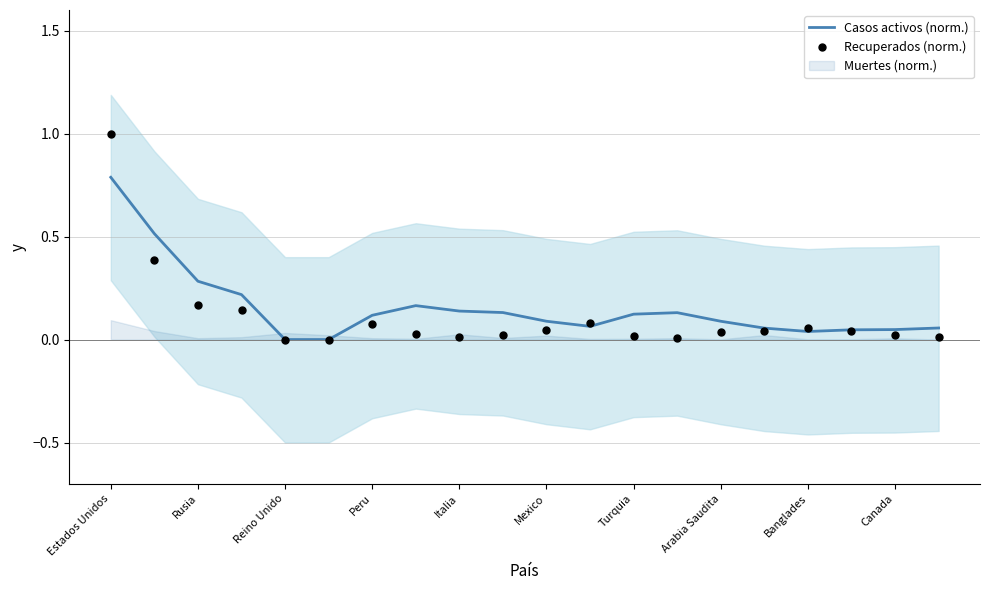

At how many categories does at least one series exceed 0?

18